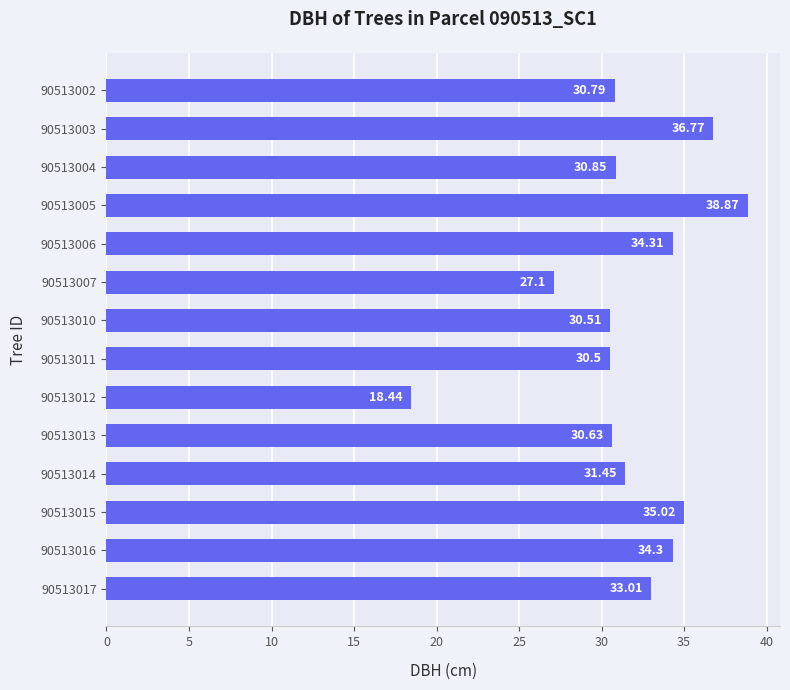

What is the difference between the second highest and minimum values?

18.3